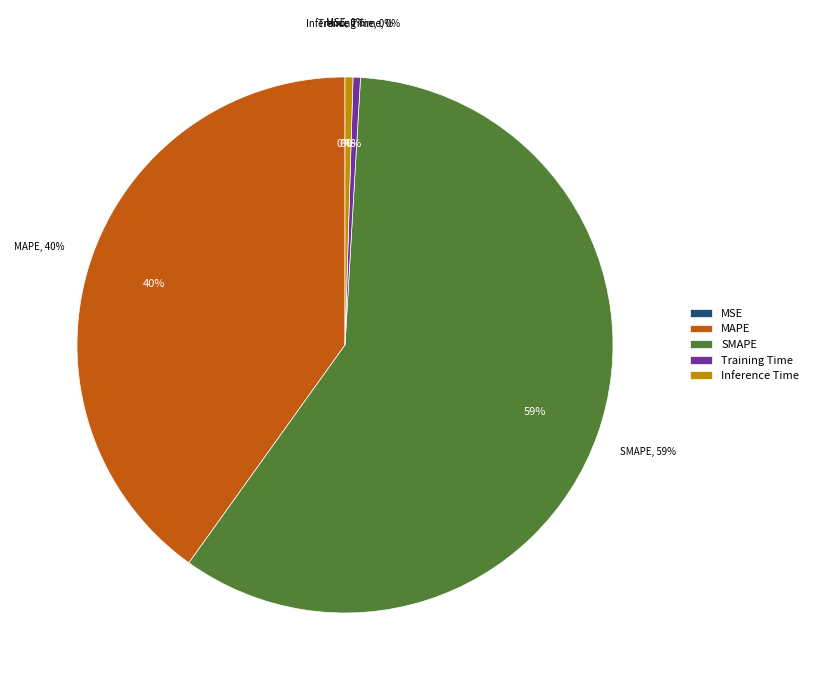

Is it true that MSE is 0% of the pie?

True